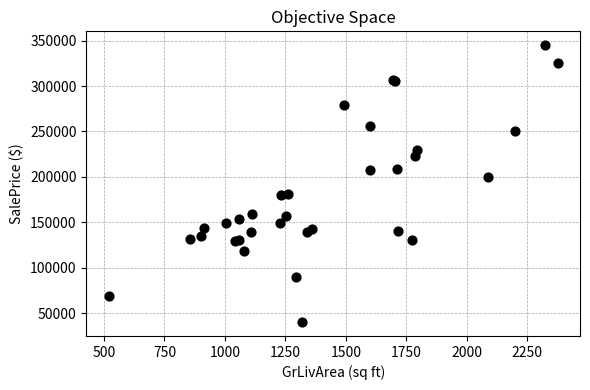

What Y value in the scatter plot is closest to 192500?

200000